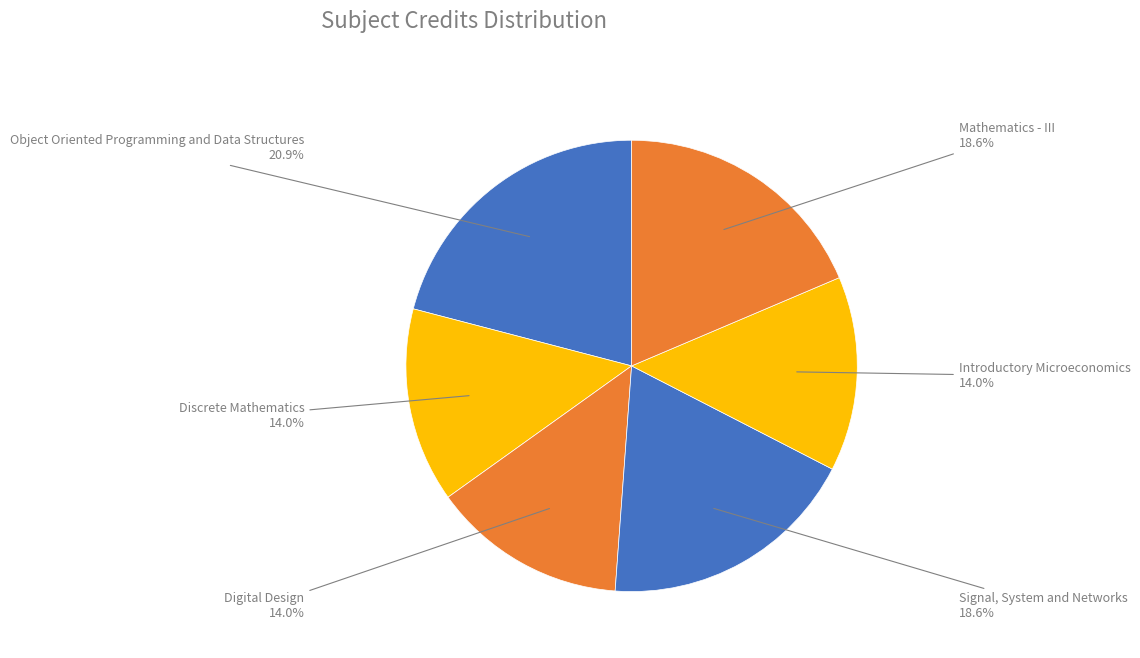

How many segments does this pie chart have?

6